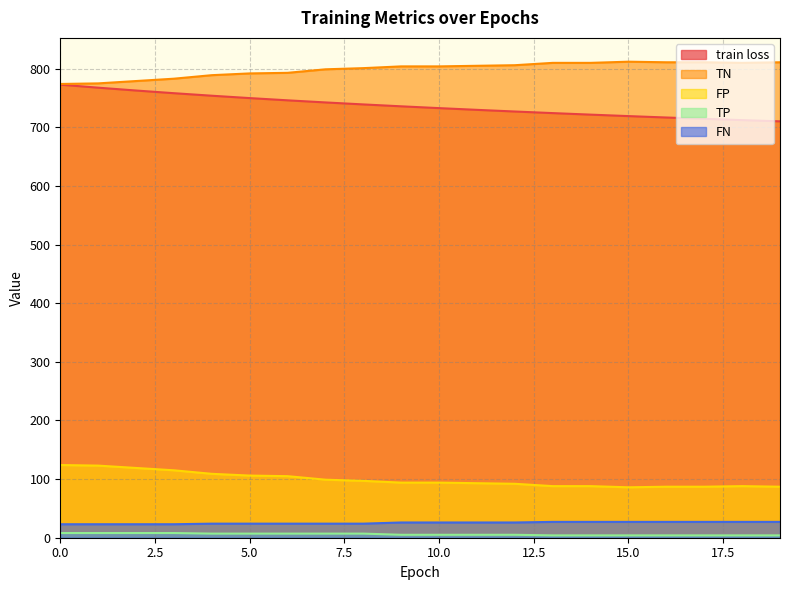

At how many categories does at least one series exceed 400?

20